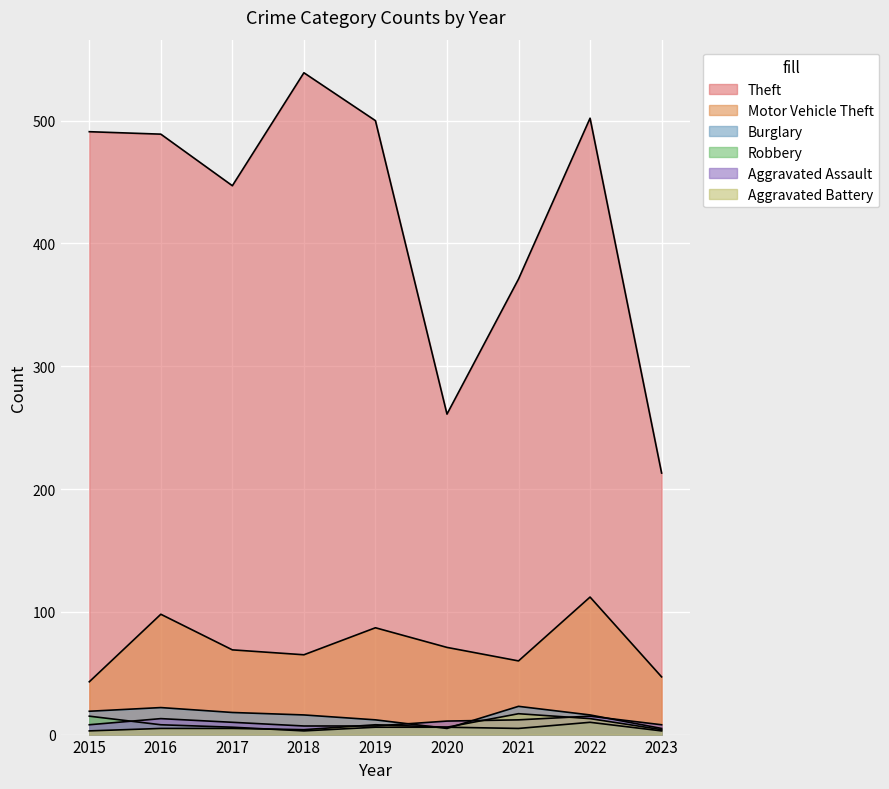

Rank the series by their maximum value, from highest to lowest.

Theft, Motor Vehicle Theft, Burglary, Aggravated Battery, Robbery, Aggravated Assault